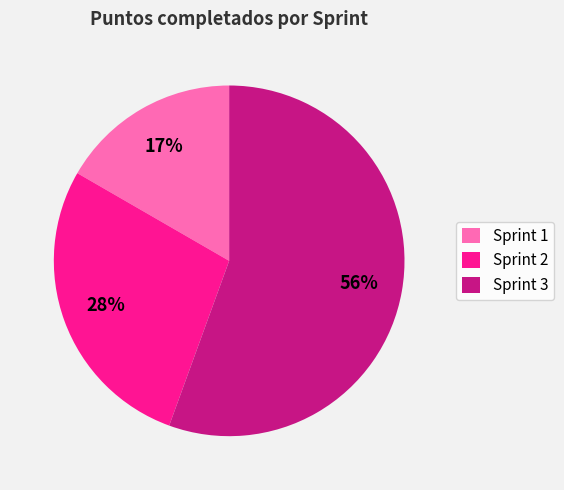

Is it true that Sprint 2 is 28% of the pie?

True